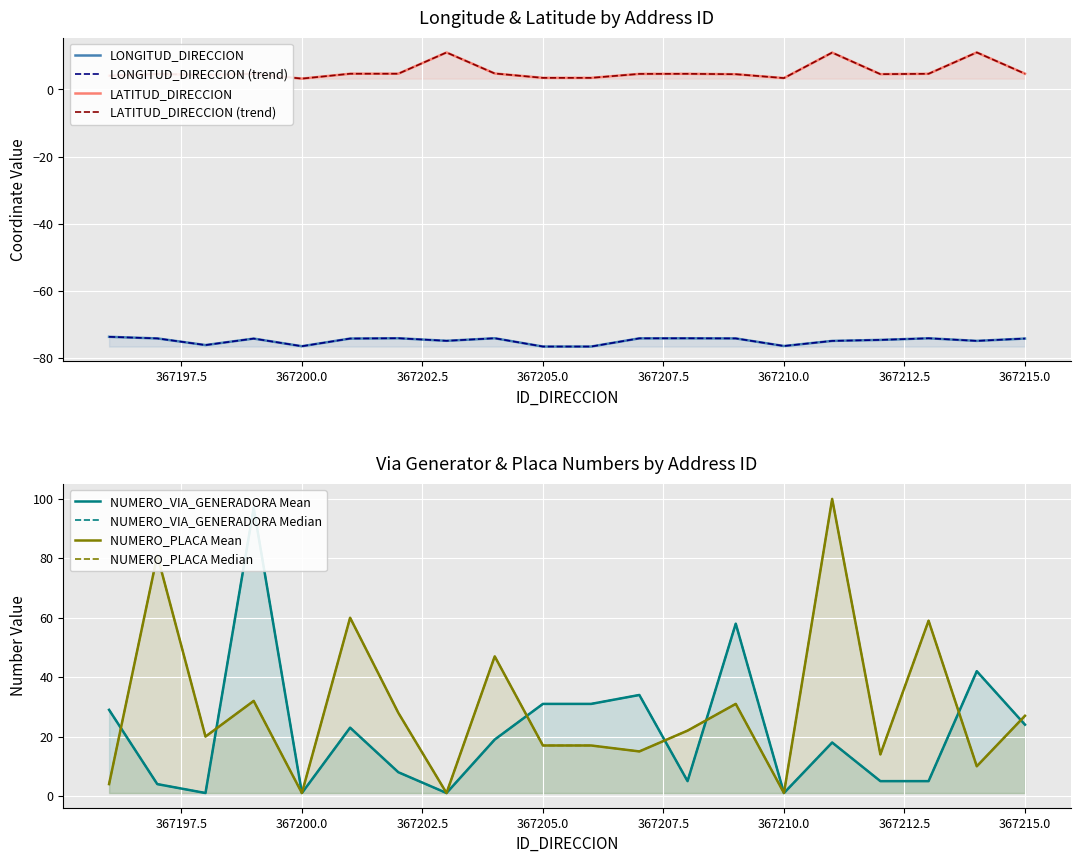

How many values in the LATITUD_DIRECCION series are below 4?

4